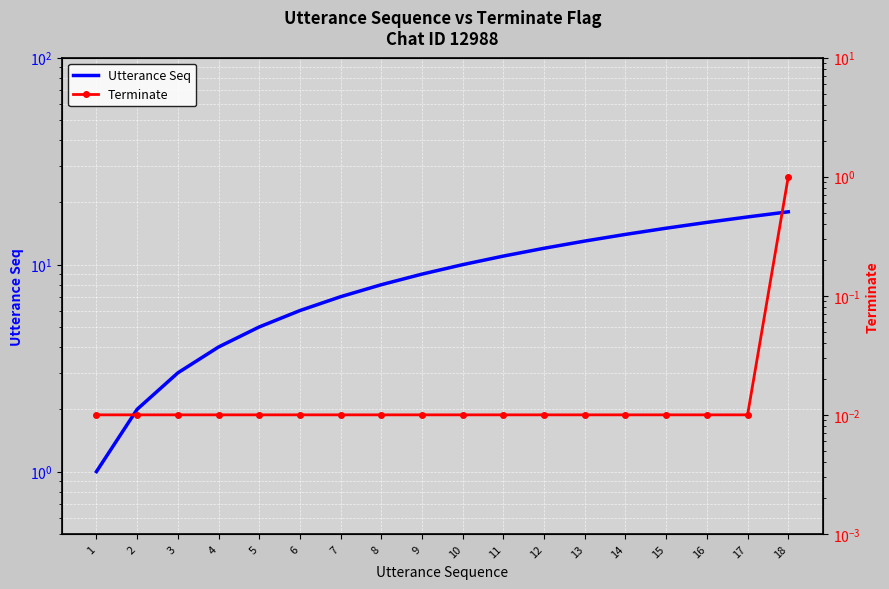

True or false: Terminate has a value of 0.0 at 11.

False